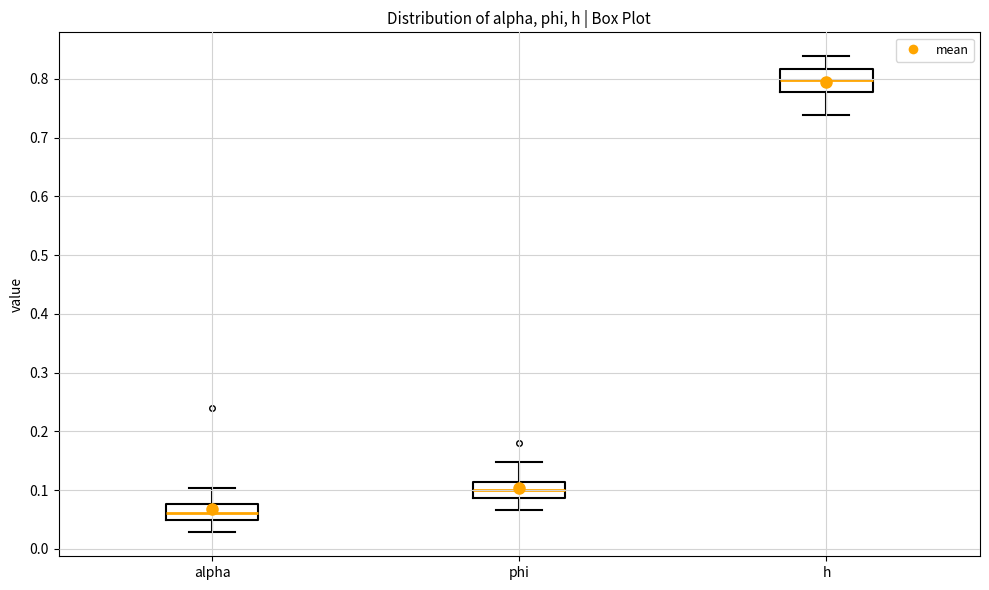

Reading left to right, read every box against the y-axis: the position of its median line, the range the box covers, and the ends of its whiskers. The values are not printed on the chart, so give them approximately, as read against the axis.

alpha: median 0.06, box 0.05 to 0.08, whiskers 0.03 to 0.10
phi: median 0.10, box 0.09 to 0.11, whiskers 0.07 to 0.15
h: median 0.80, box 0.78 to 0.82, whiskers 0.74 to 0.84